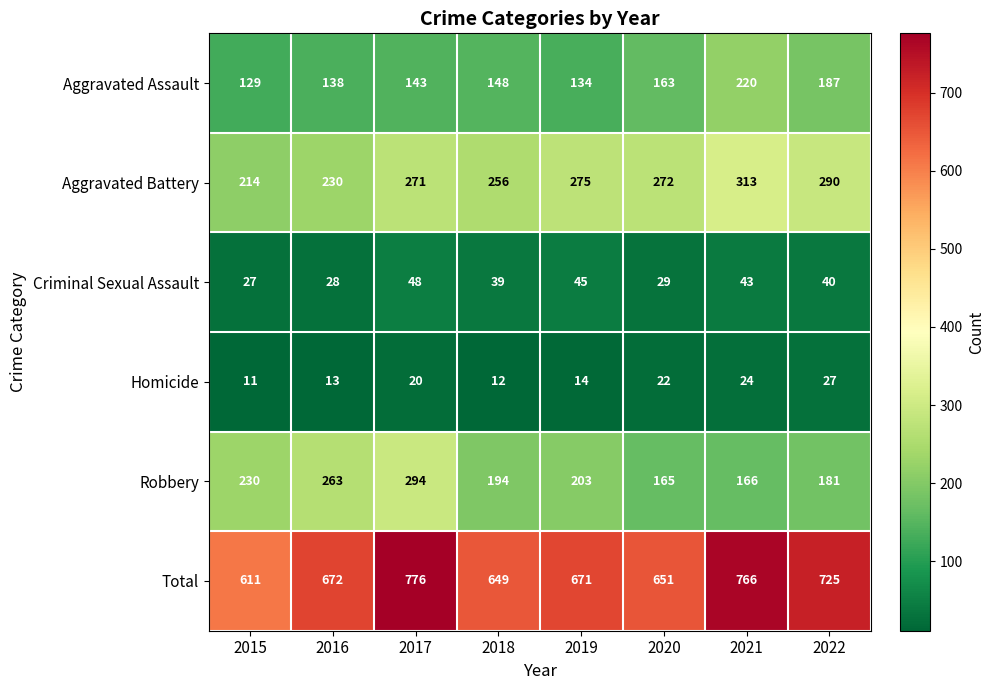

Where does the Aggravated Battery series first go above 272?

2019